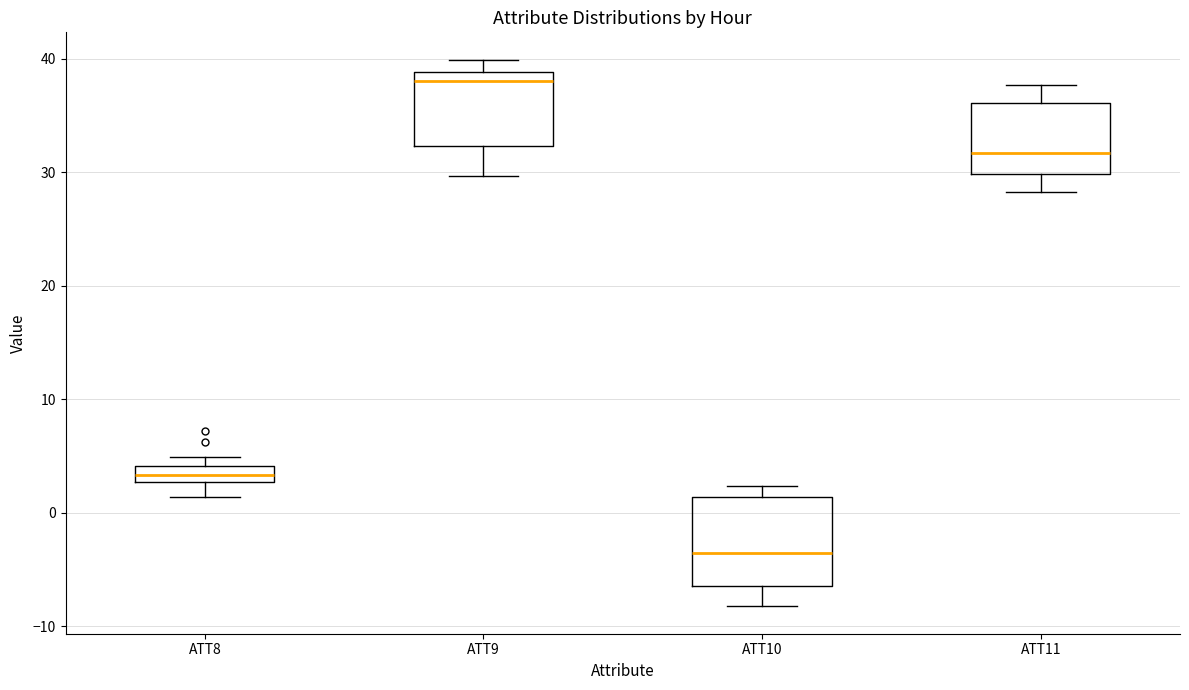

Where does the median line of the box for ATT11 sit on the y-axis? The values are not printed on the chart, so give them approximately, as read against the axis.

32